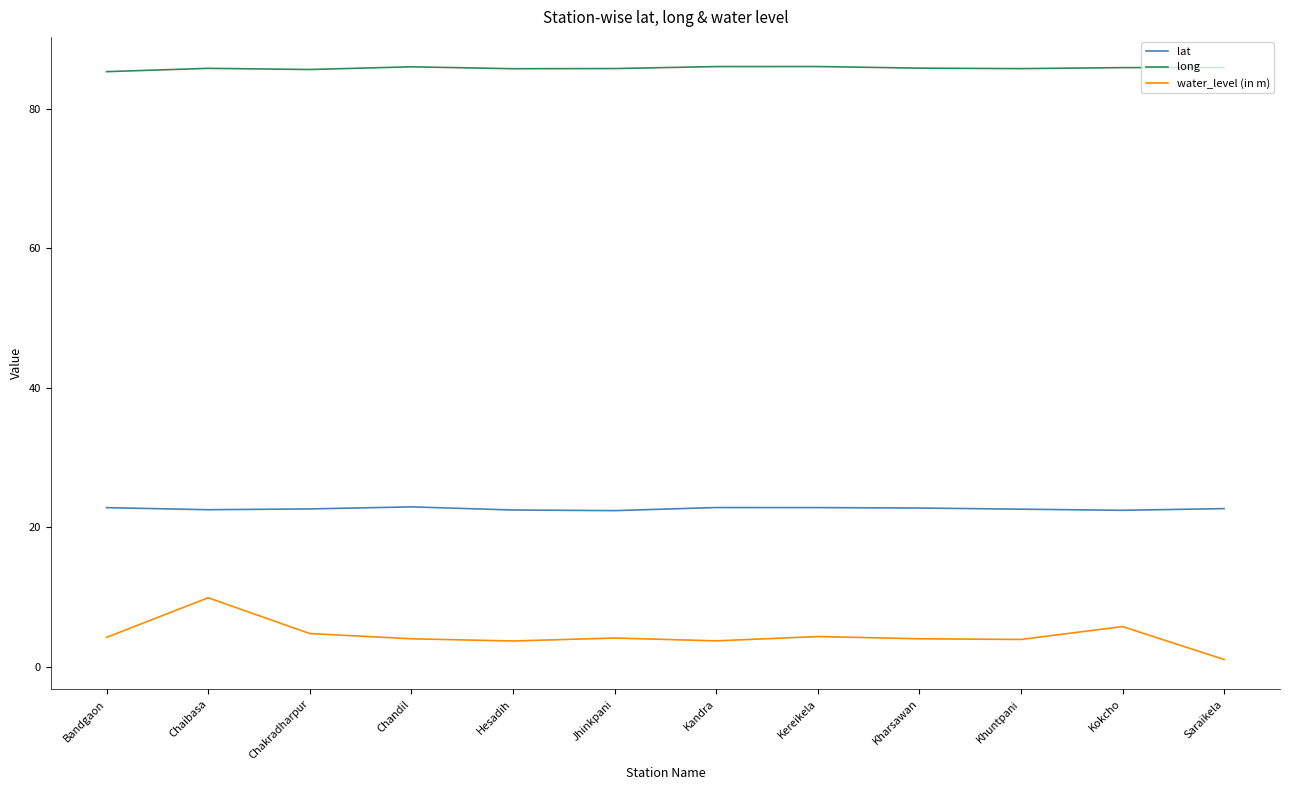

Where is the first local maximum for water_level (in m)?

Chaibasa